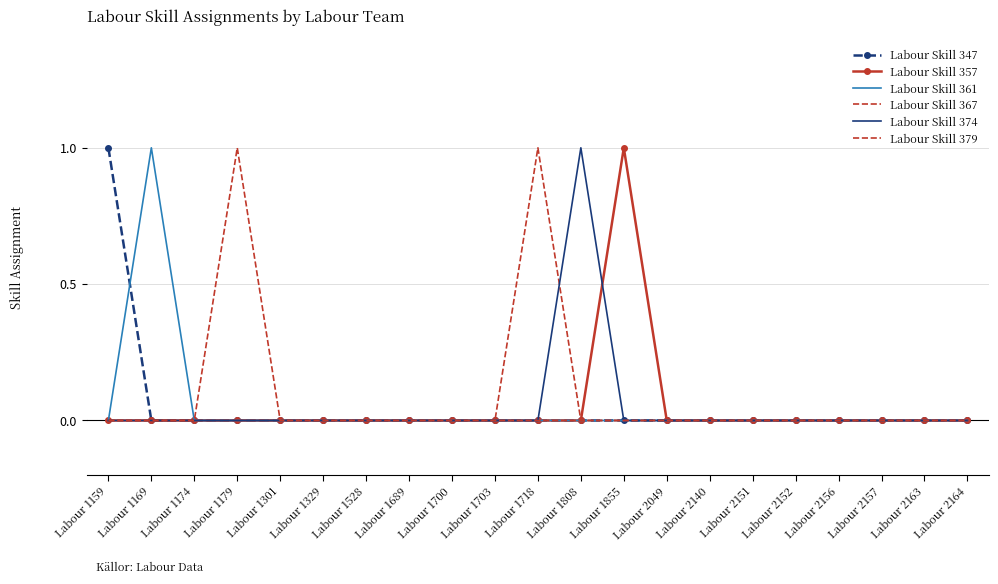

Which series changed the most between Labour 1159 and Labour 2163?

Labour Skill 347